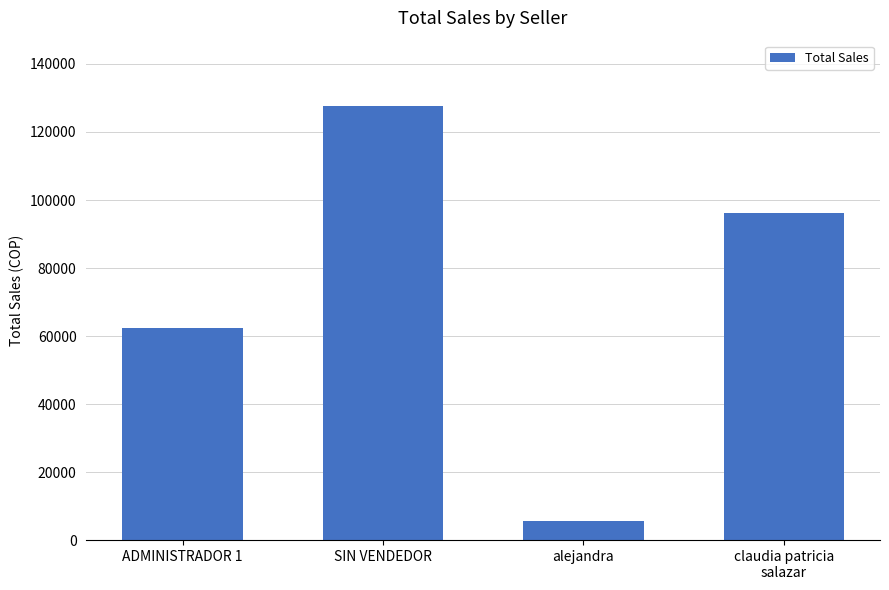

What is the minimum value shown in the chart?

5700